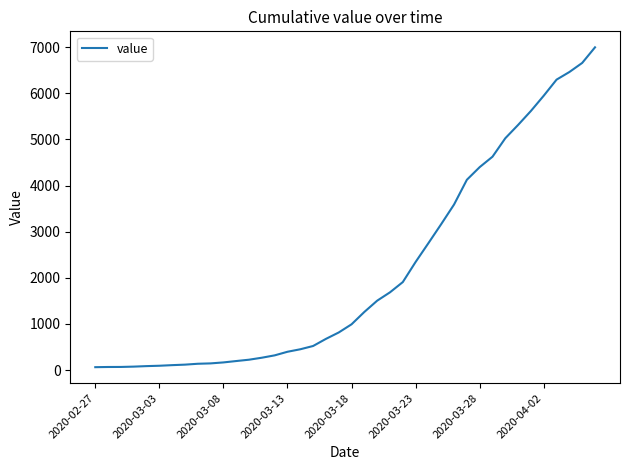

What is the difference between the maximum and minimum values?

6931